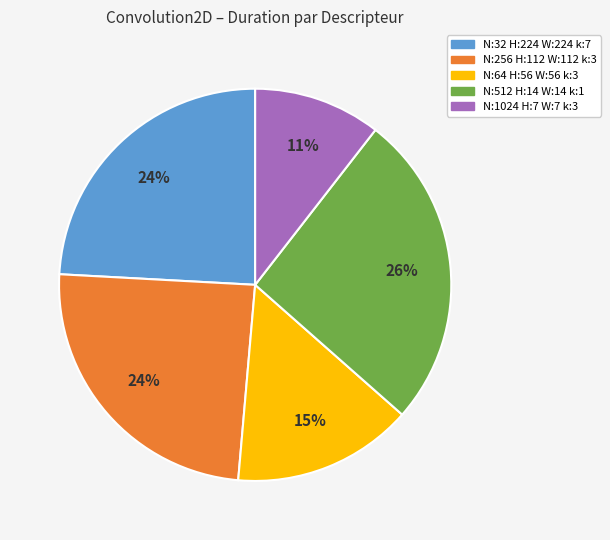

Is there a majority slice in this chart?

No